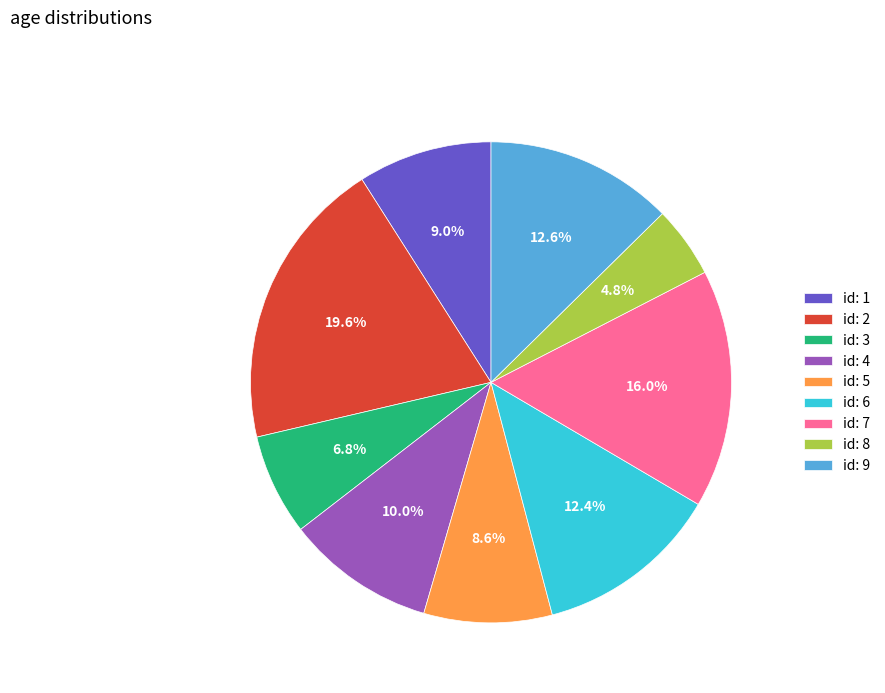

What is the total percentage of id: 7 and id: 6?

28.5%